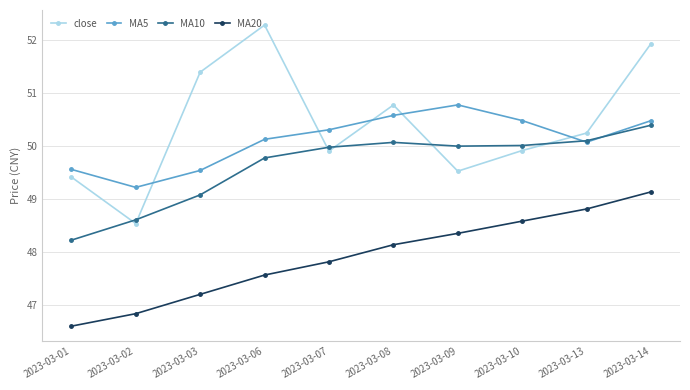

Is this an area chart (filled region under the line)?

No